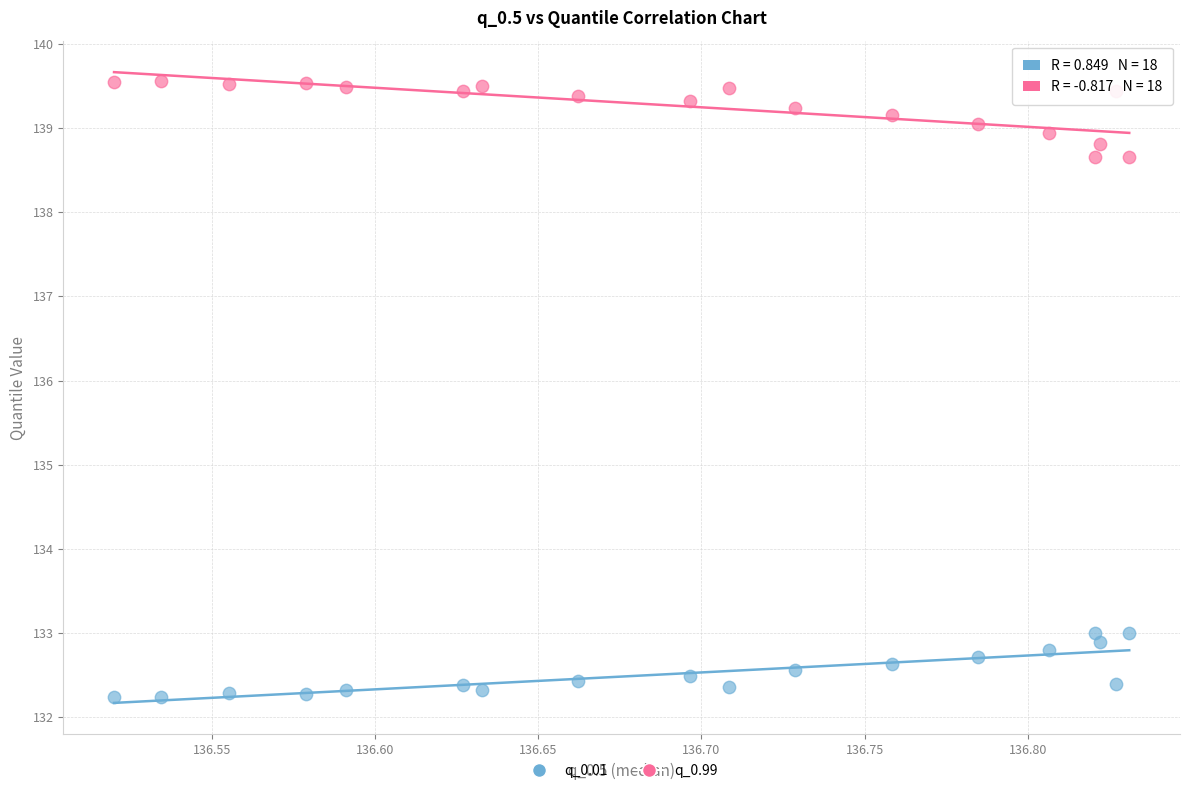

Which series contains the highest Y value?

q_0.99